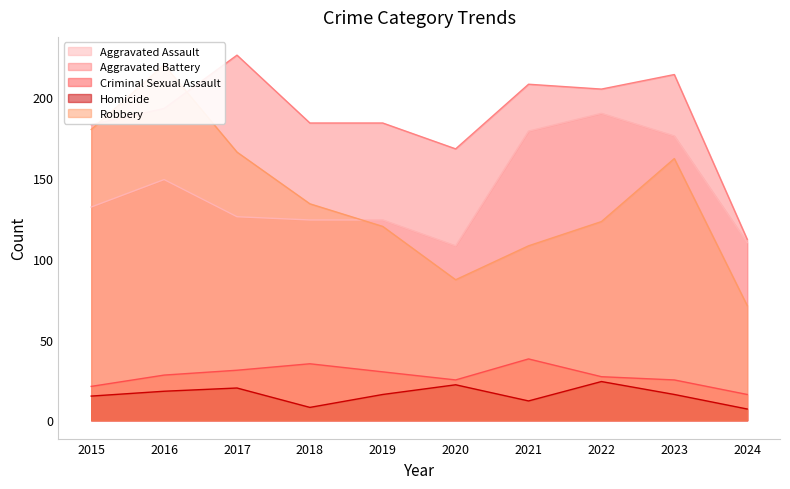

True or false: Aggravated Assault and Robbery intersect in this chart.

True